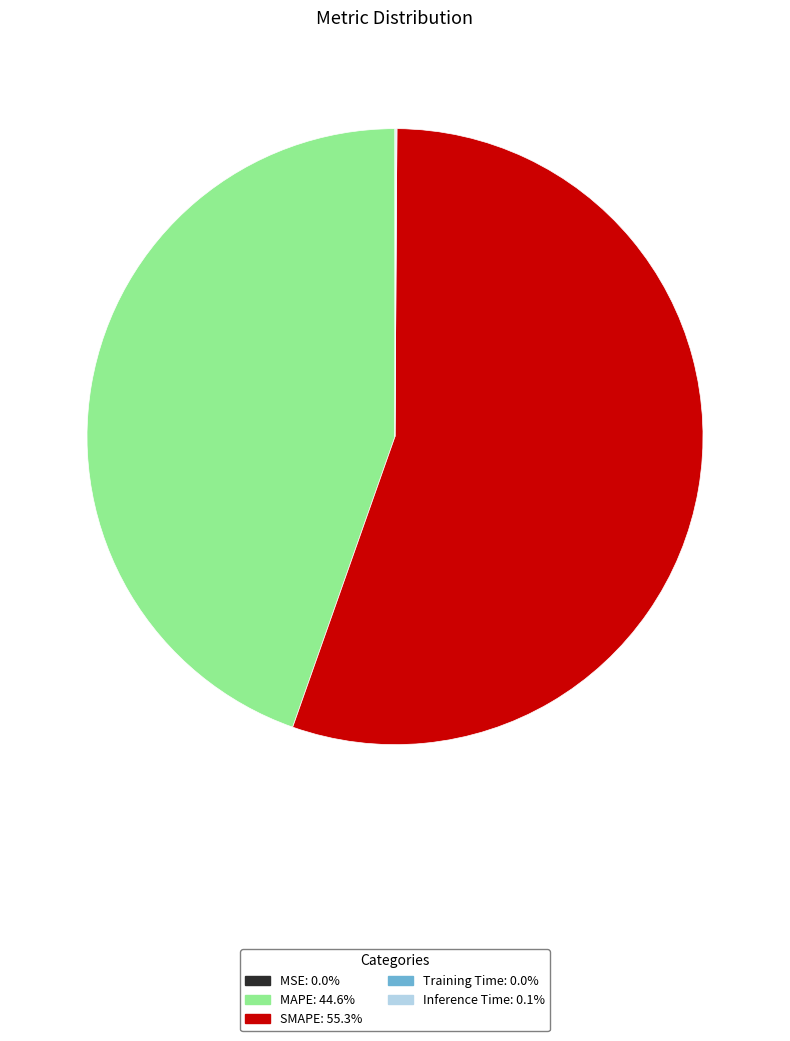

Which category has the biggest portion of the pie?

SMAPE